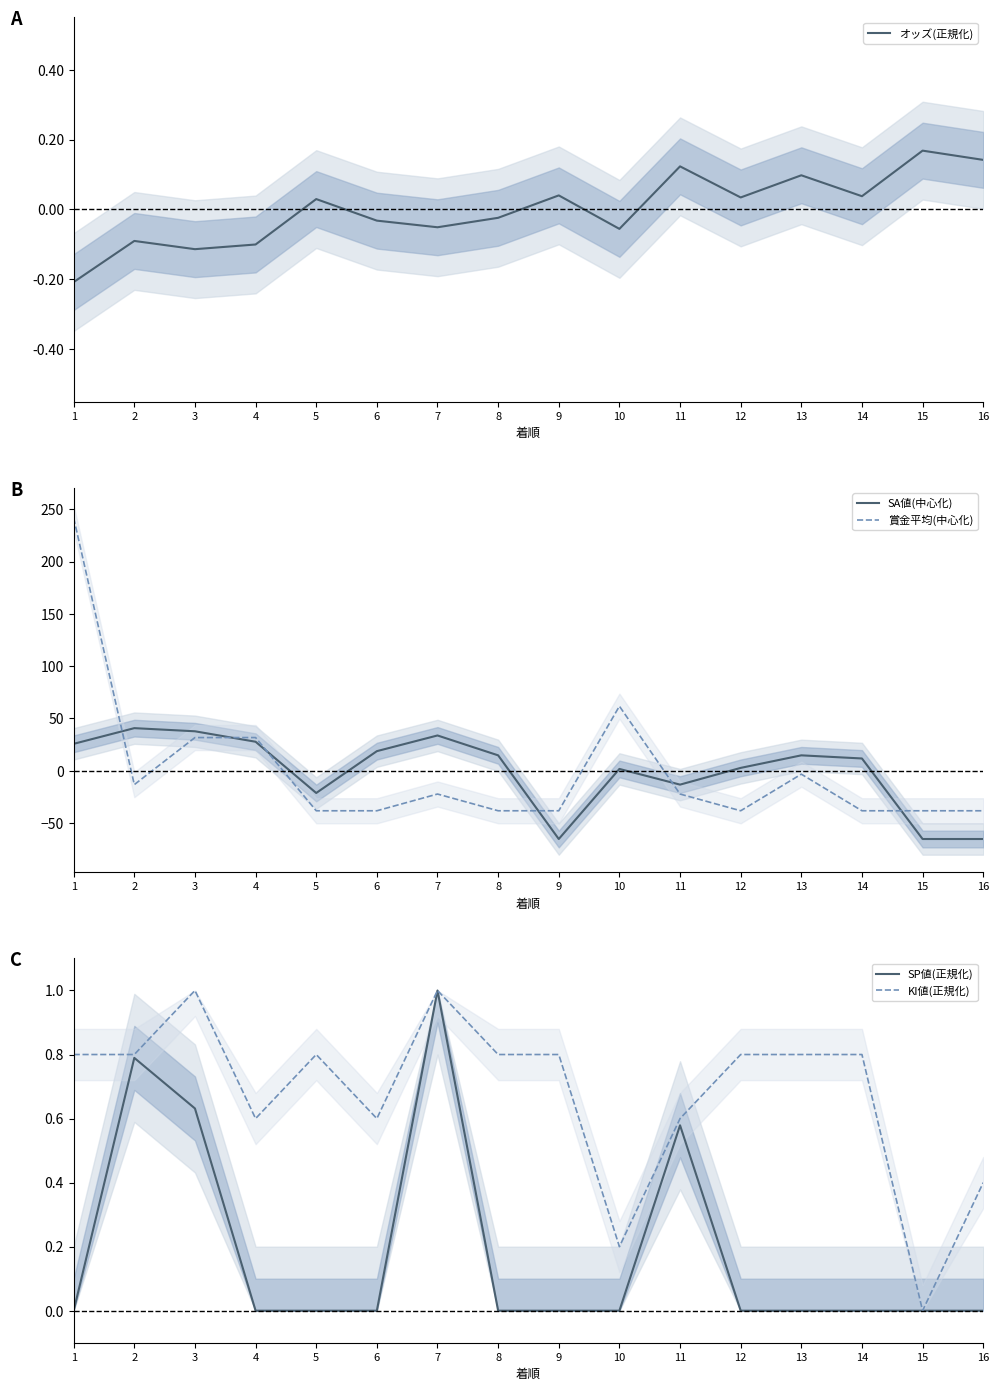

Which series changed the most between 10 and 16?

賞金平均(中心化)